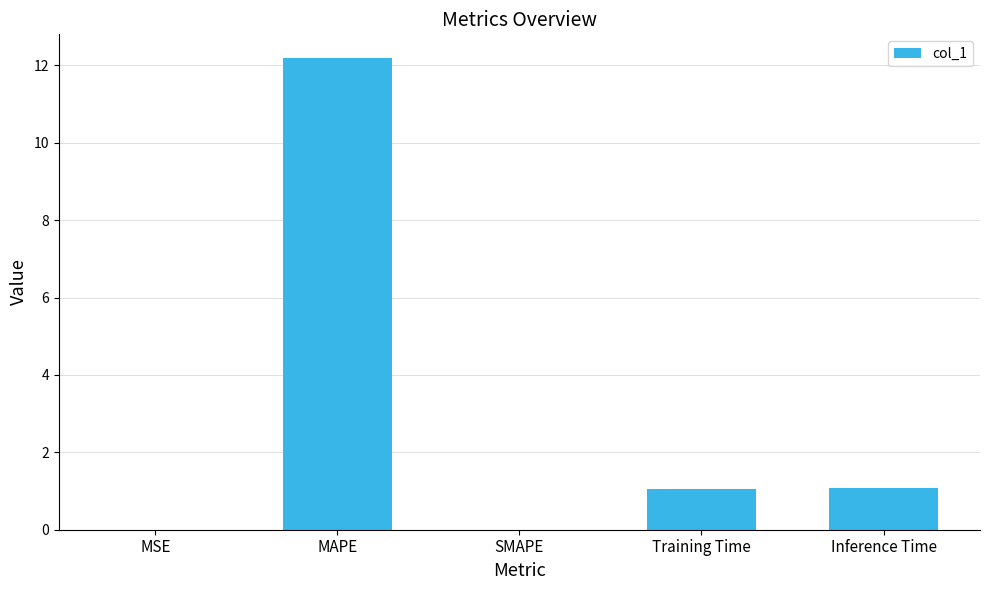

Which category has the highest value across all series?

MAPE